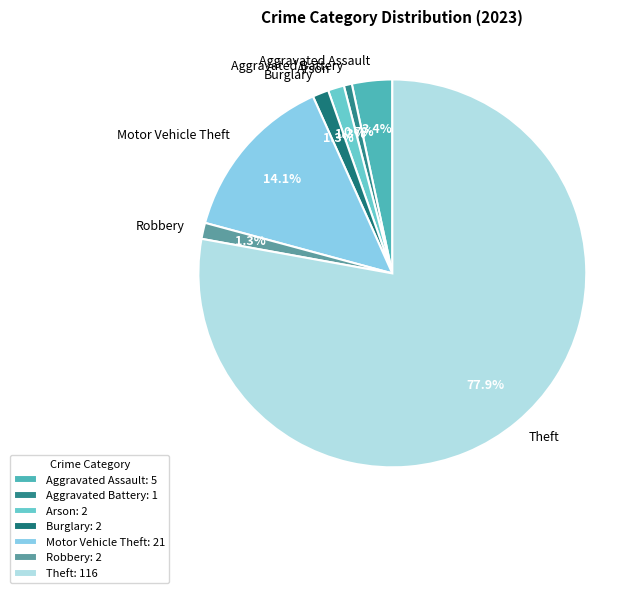

What portion of the pie excludes Motor Vehicle Theft?

85.9%